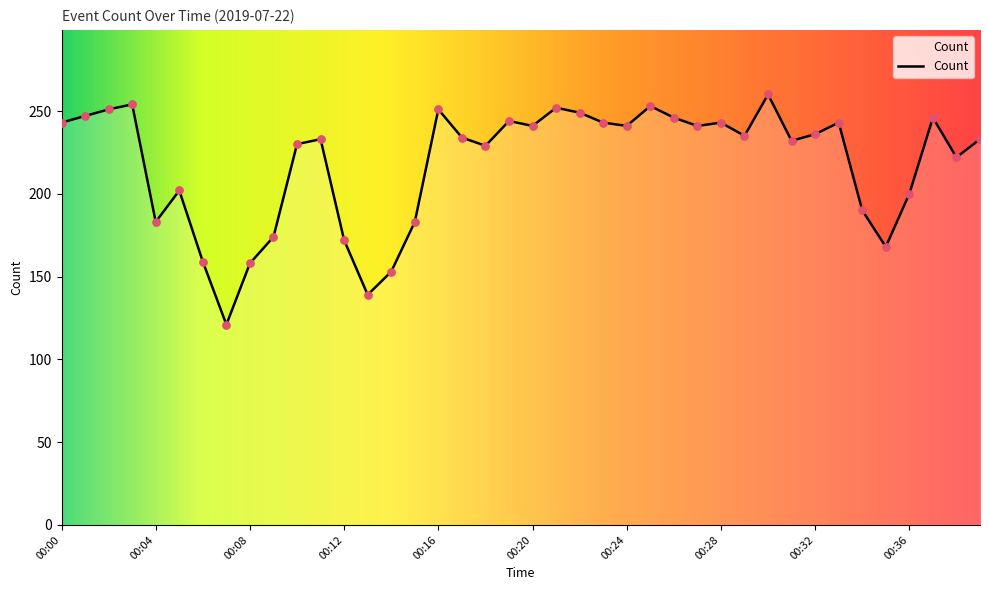

What is the difference between the maximum and minimum values?

139